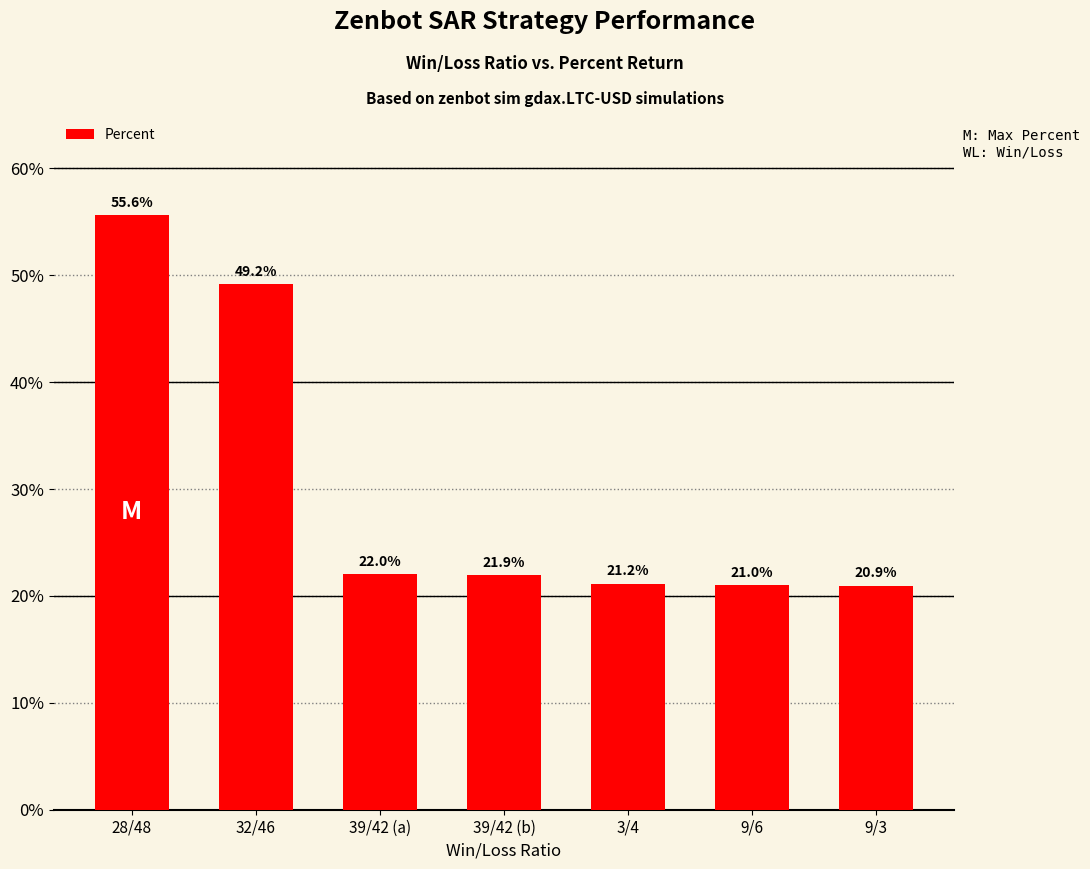

Are the bars grouped side by side (vs. stacked)?

No